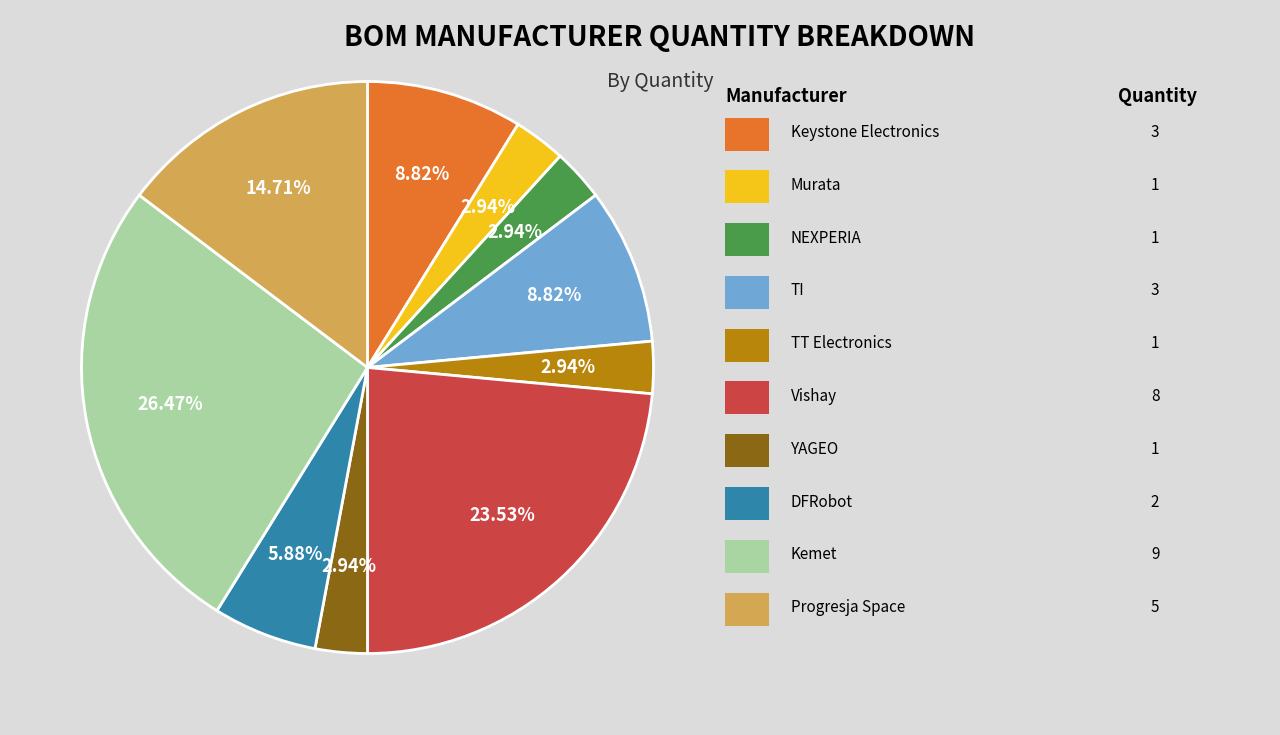

Does any single category account for the majority?

No